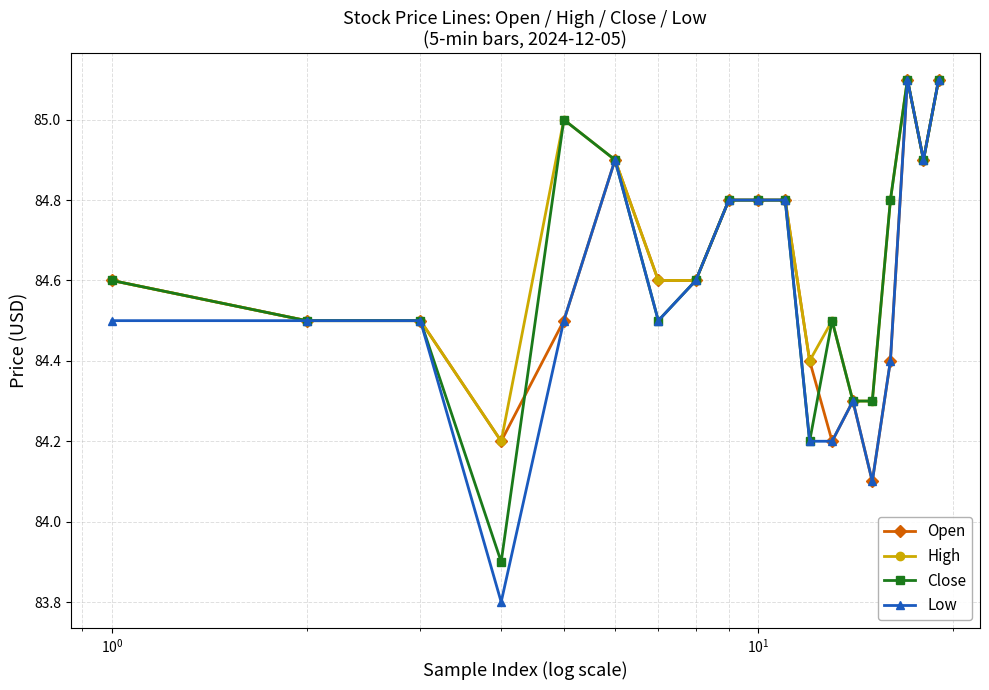

At how many categories does at least one series exceed 83?

19